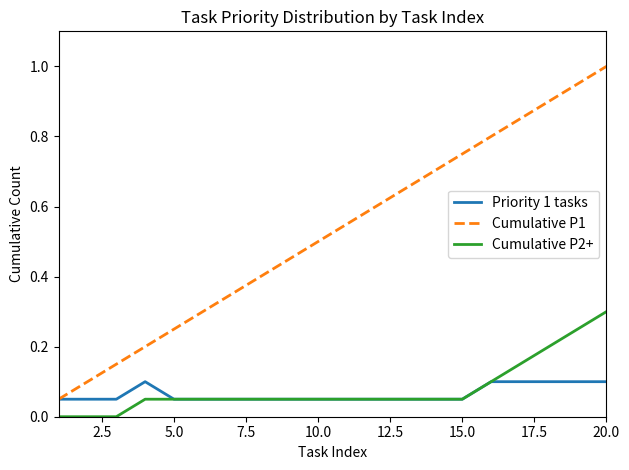

True or false: Cumulative P1 and Cumulative P2+ intersect in this chart.

False